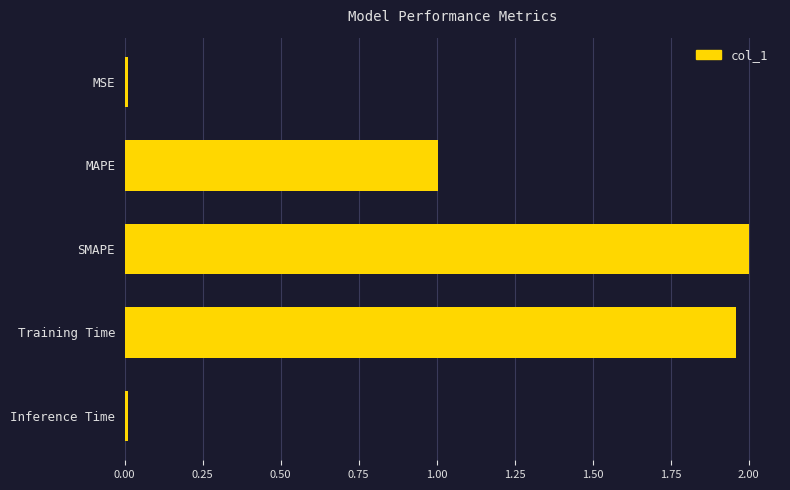

Are the bars horizontal?

Yes